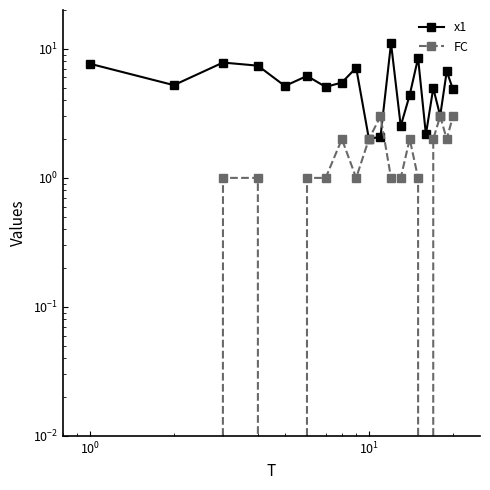

What is the value of the FC point at the 10th from the left?

2.0